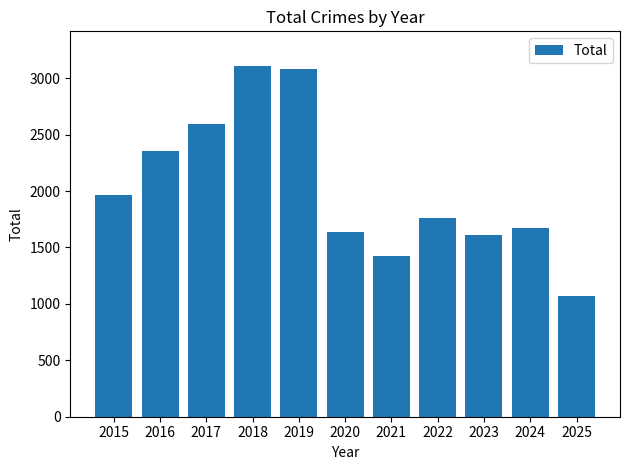

What is the difference between the second highest and minimum values?

2011